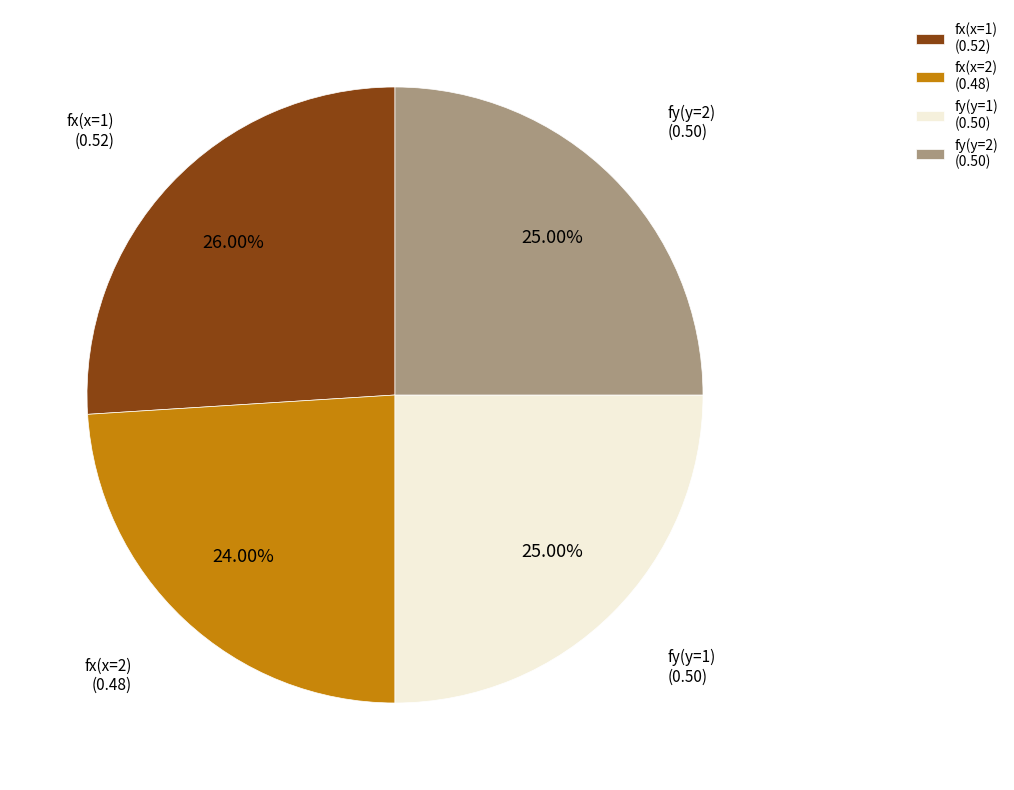

Which category has the smallest portion of the pie?

fx(x=2) (0.48)